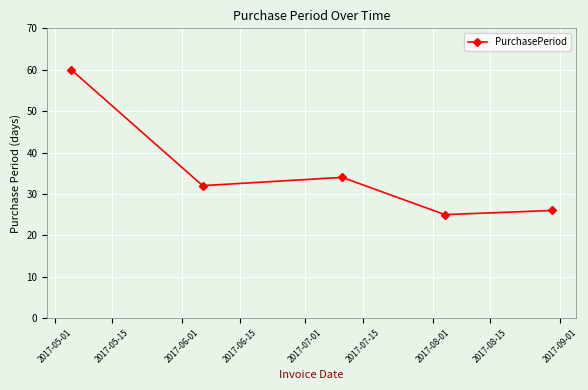

What is the difference between the maximum and second lowest values?

34